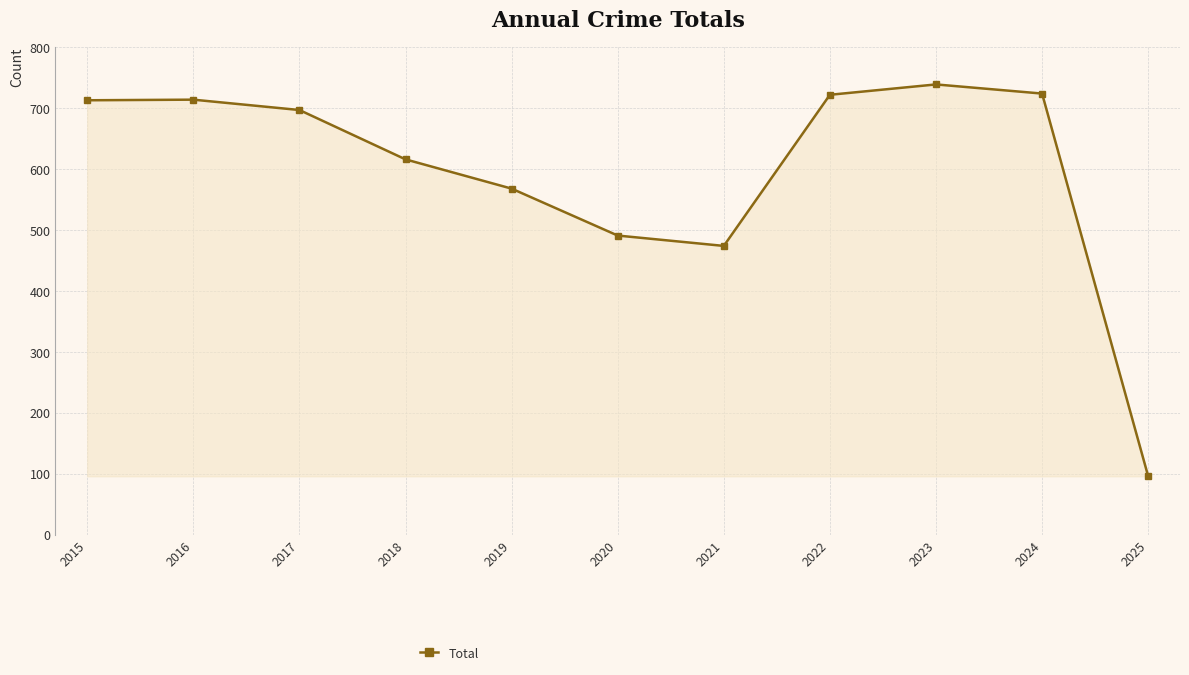

True or false: the data has more than 2 interior local peaks.

False